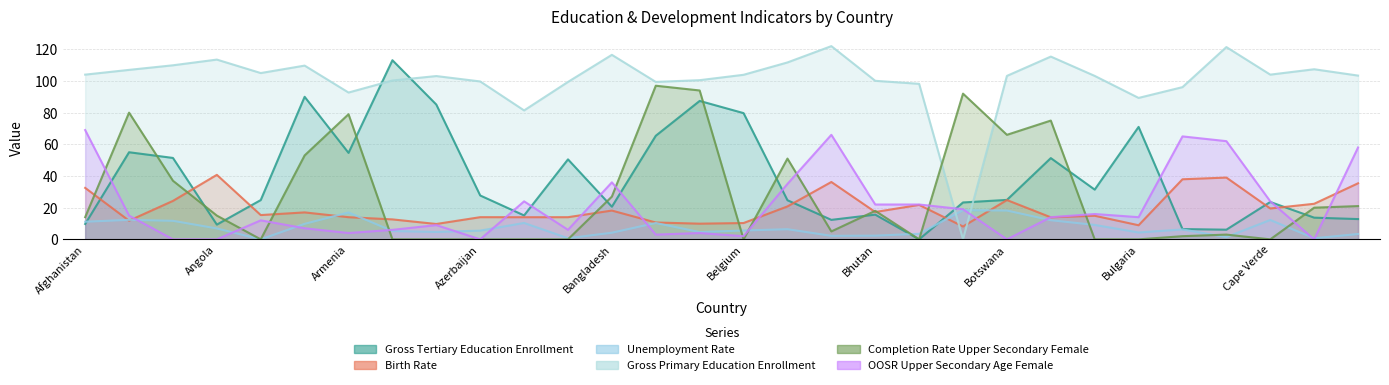

True or false: Unemployment_Rate has more than 0 points higher than both neighbors.

True